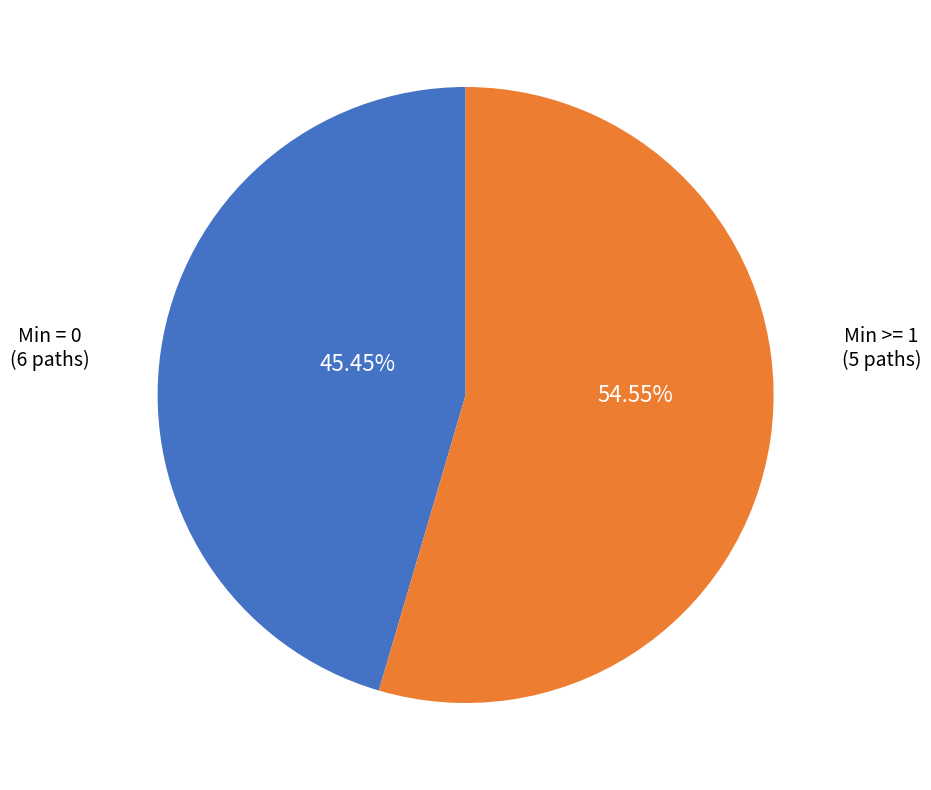

Is there a majority slice in this chart?

Yes